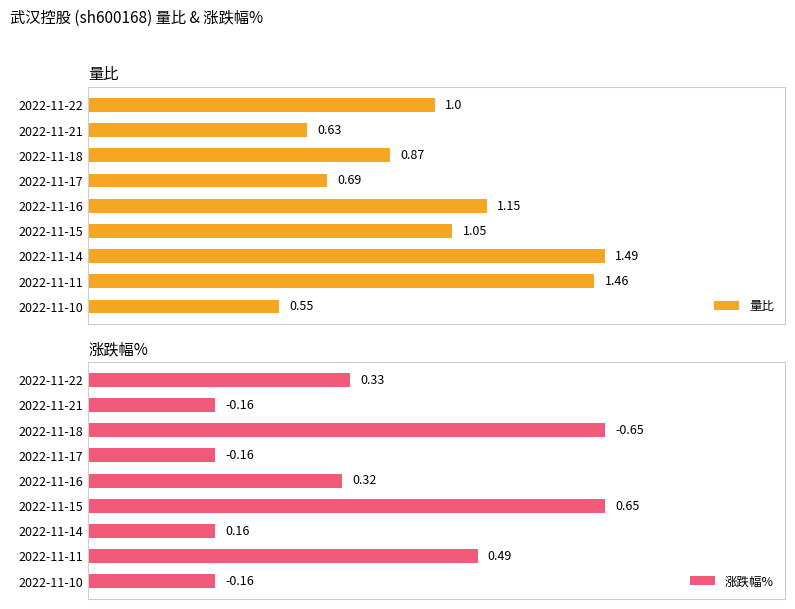

List the labels in order of 量比 value, largest first.

2022-11-14, 2022-11-11, 2022-11-16, 2022-11-15, 2022-11-22, 2022-11-18, 2022-11-17, 2022-11-21, 2022-11-10